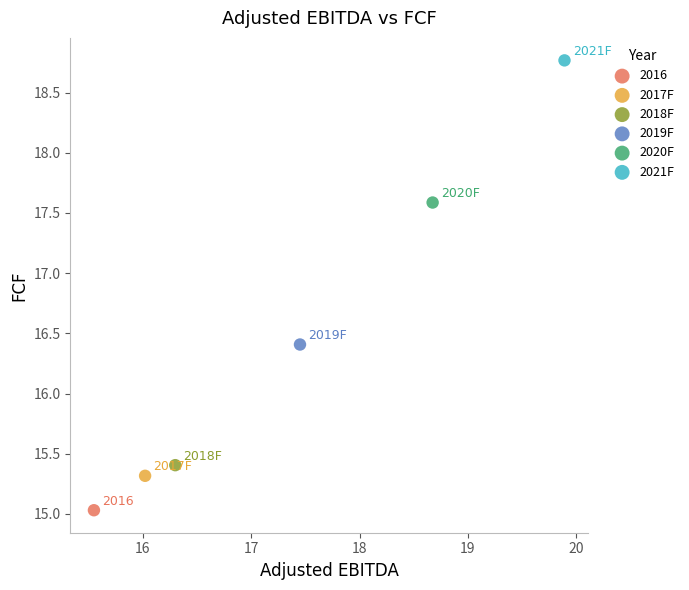

Which series contains the lowest Y value?

2016